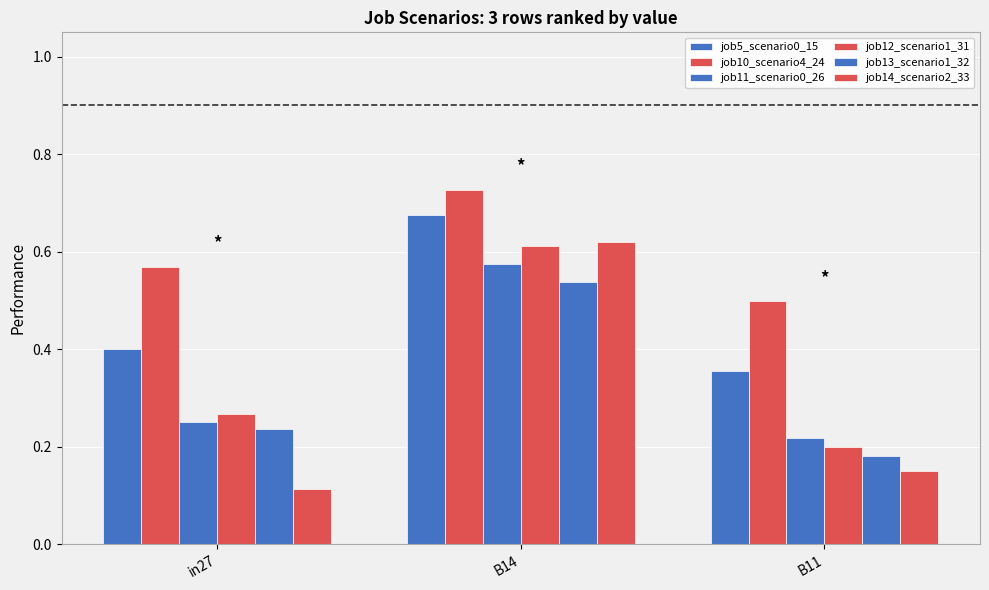

What position from the right is in27?

3